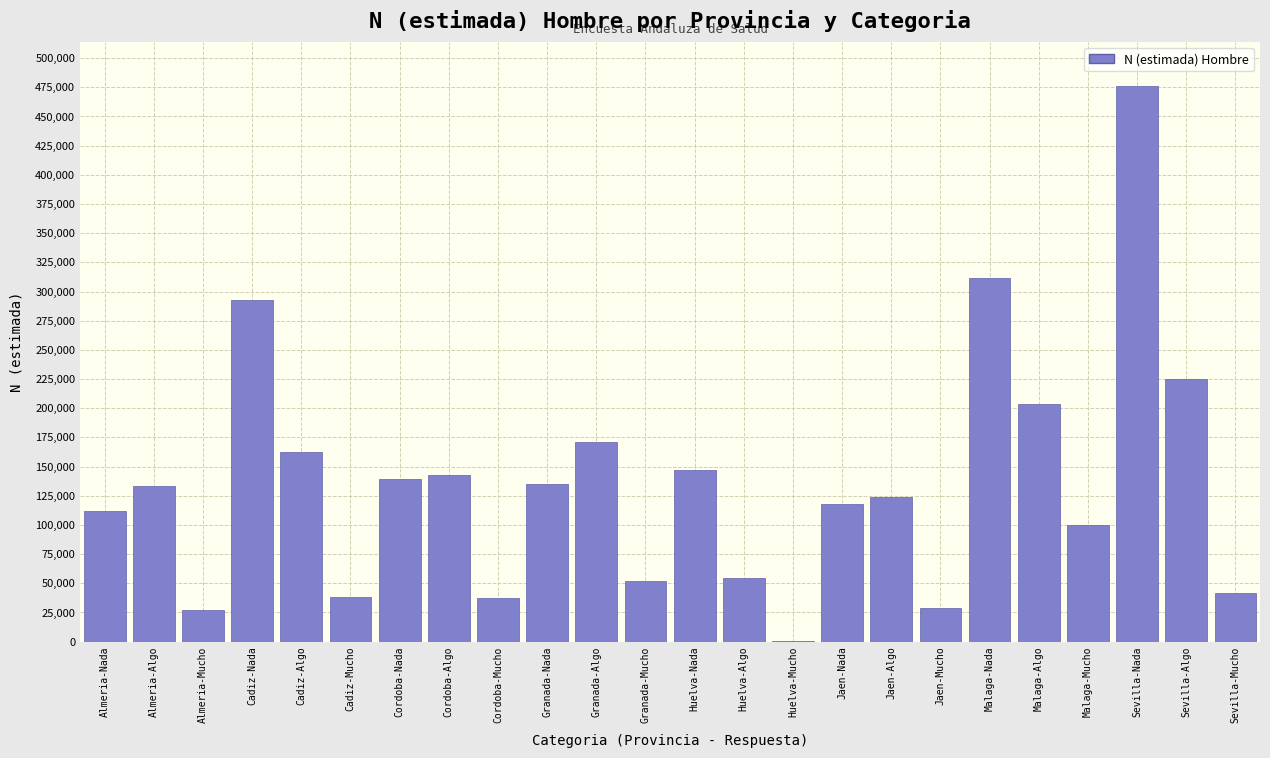

What is the sum of all values?

3274831